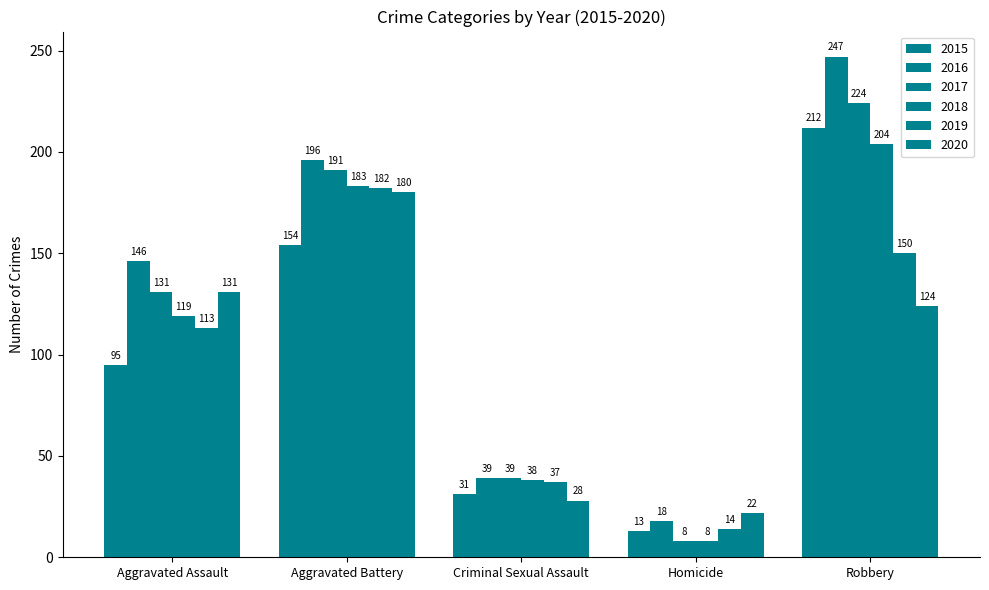

What is the sum of the 2018 values at Robbery and Aggravated Battery?

387